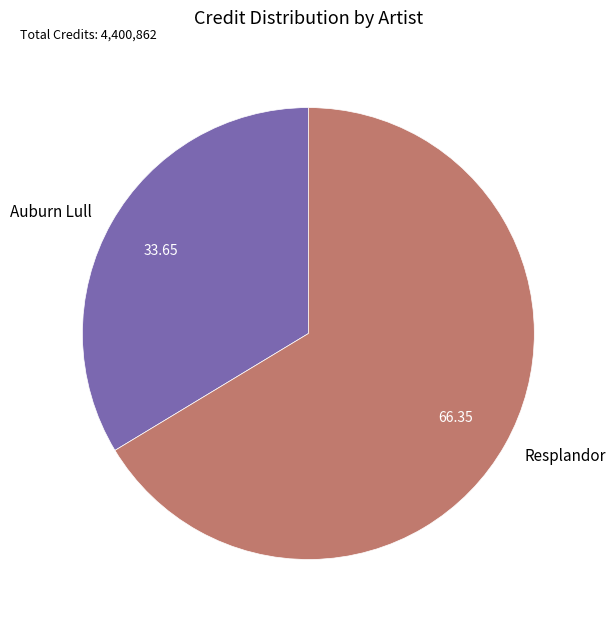

What is the smallest slice in the pie chart?

Auburn Lull